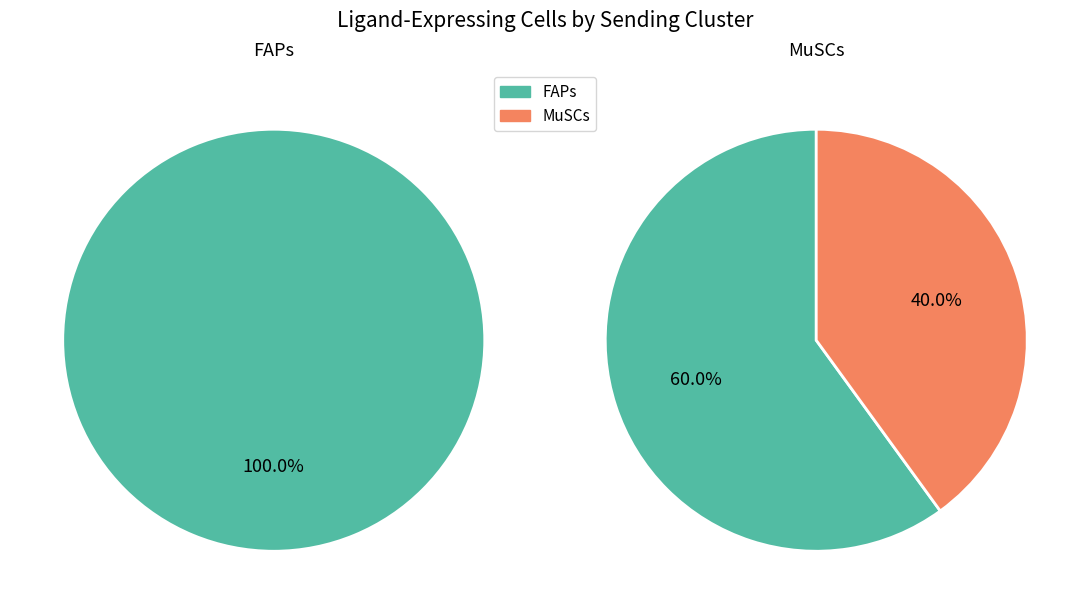

Which category has the smallest portion of the pie?

MuSCs